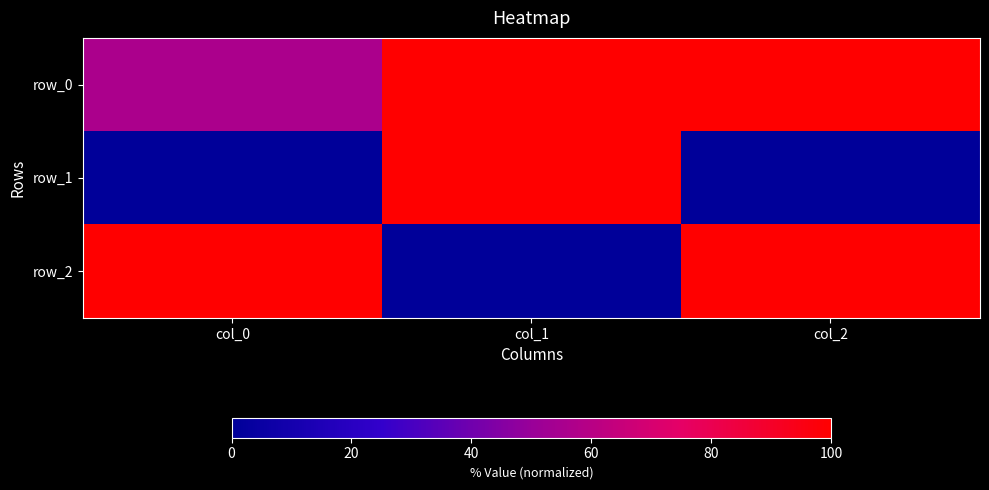

Reading left to right, list all the values displayed in this chart.

row_0: col_0=56.1	col_1=100.0	col_2=100.0
row_1: col_0=0.0	col_1=100.0	col_2=0.0
row_2: col_0=100.0	col_1=0.0	col_2=100.0